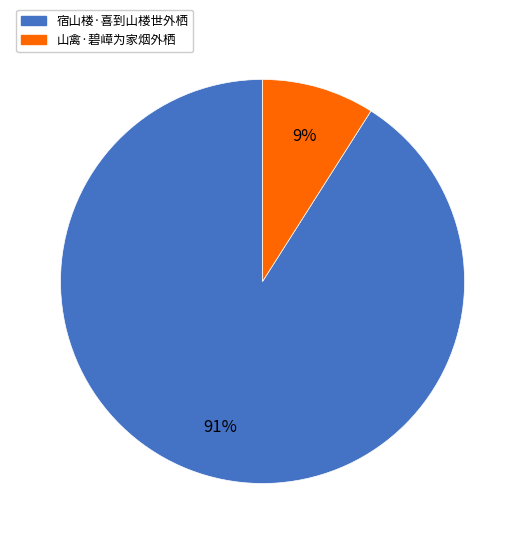

Which has a higher value, 宿山楼·喜到山楼世外栖 or 山禽·碧嶂为家烟外栖?

宿山楼·喜到山楼世外栖